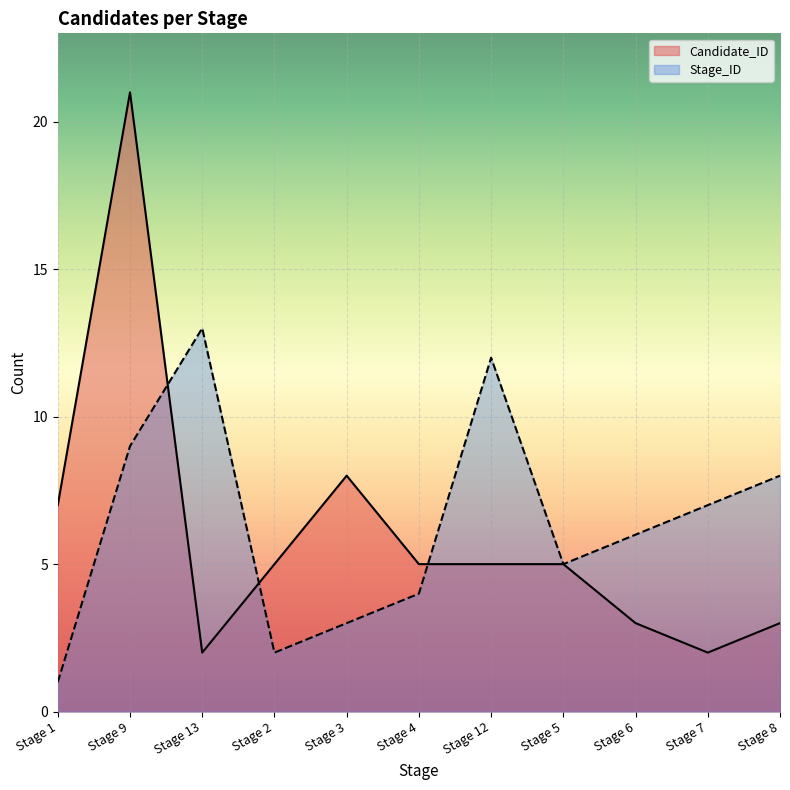

True or false: Candidate_ID and Stage_ID intersect in this chart.

True